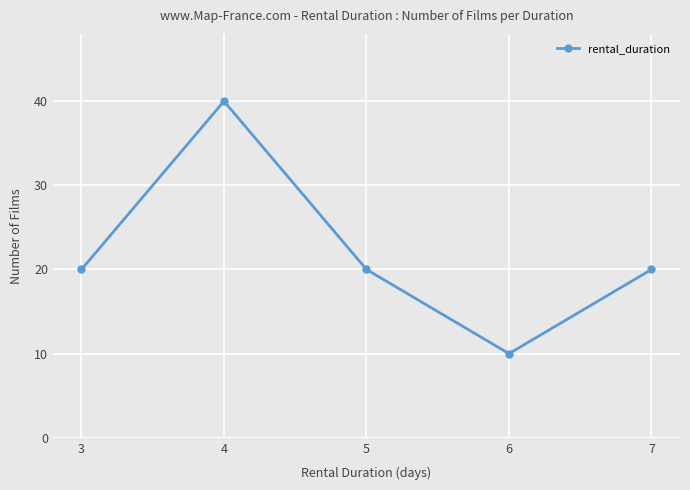

The chart shows a value of 10 at 6. True or false?

True